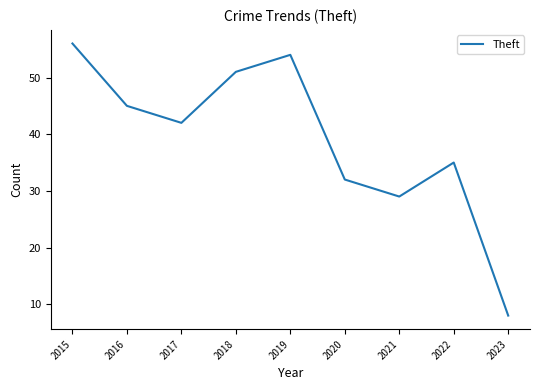

Reading right to left, extract all data points from this chart.

8	35	29	32	54	51	42	45	56